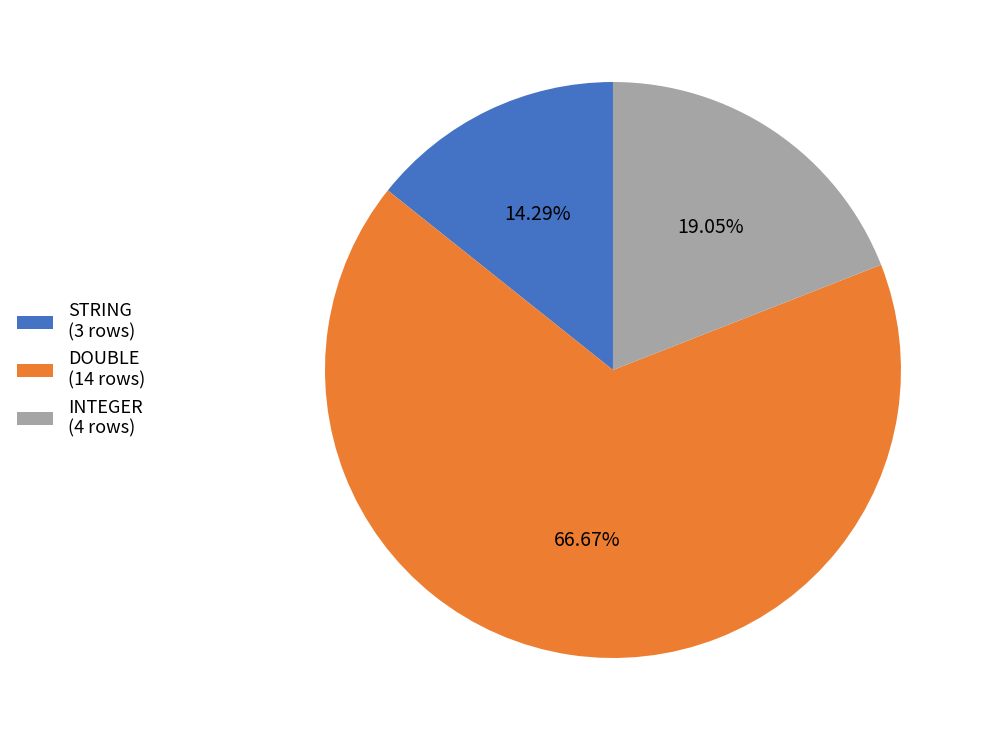

Which category has the biggest portion of the pie?

DOUBLE